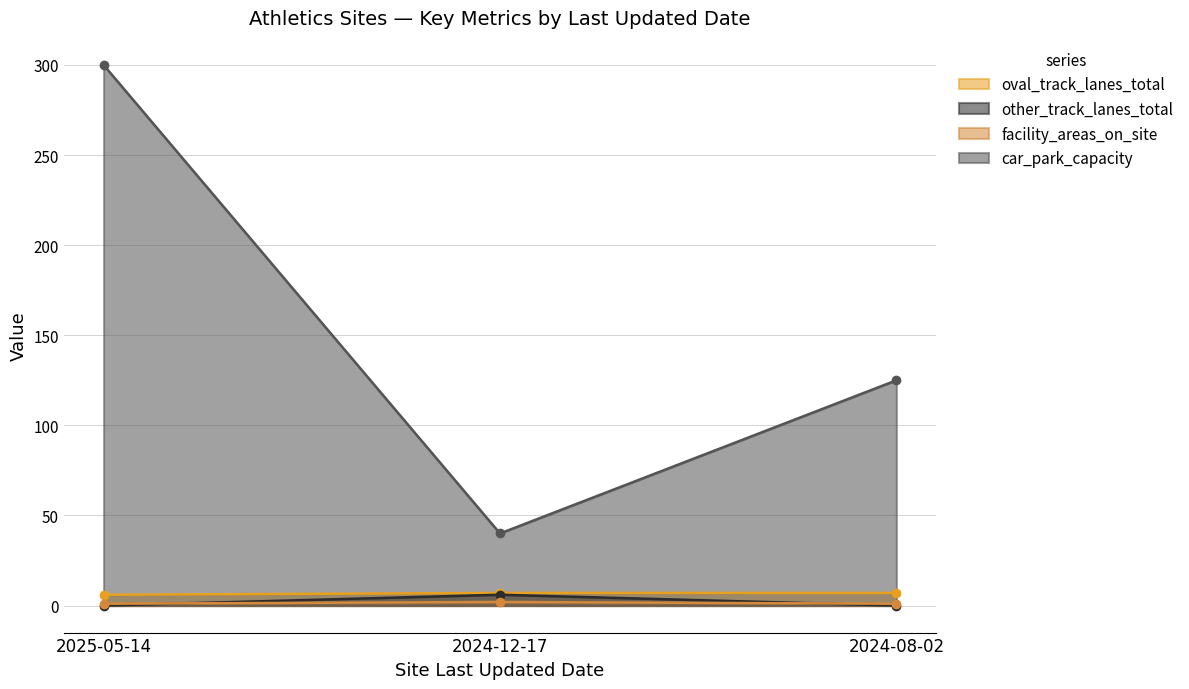

Reading right to left, list all the values displayed in this chart.

oval_track_lanes_total: 7	7	6
other_track_lanes_total: 0	6	0
facility_areas_on_site: 1	2	1
car_park_capacity: 125	40	300